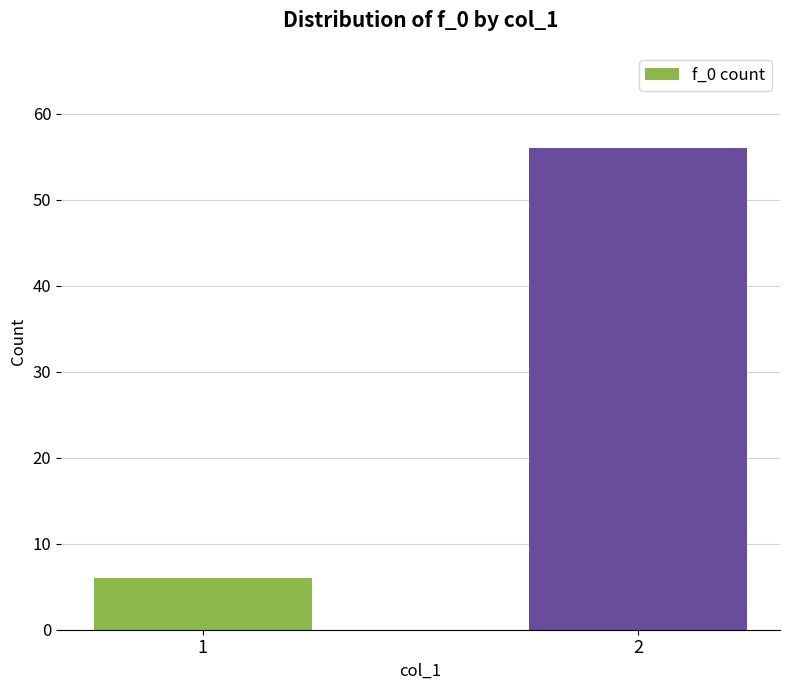

Reading left to right, transcribe all the data shown in this chart.

6	56